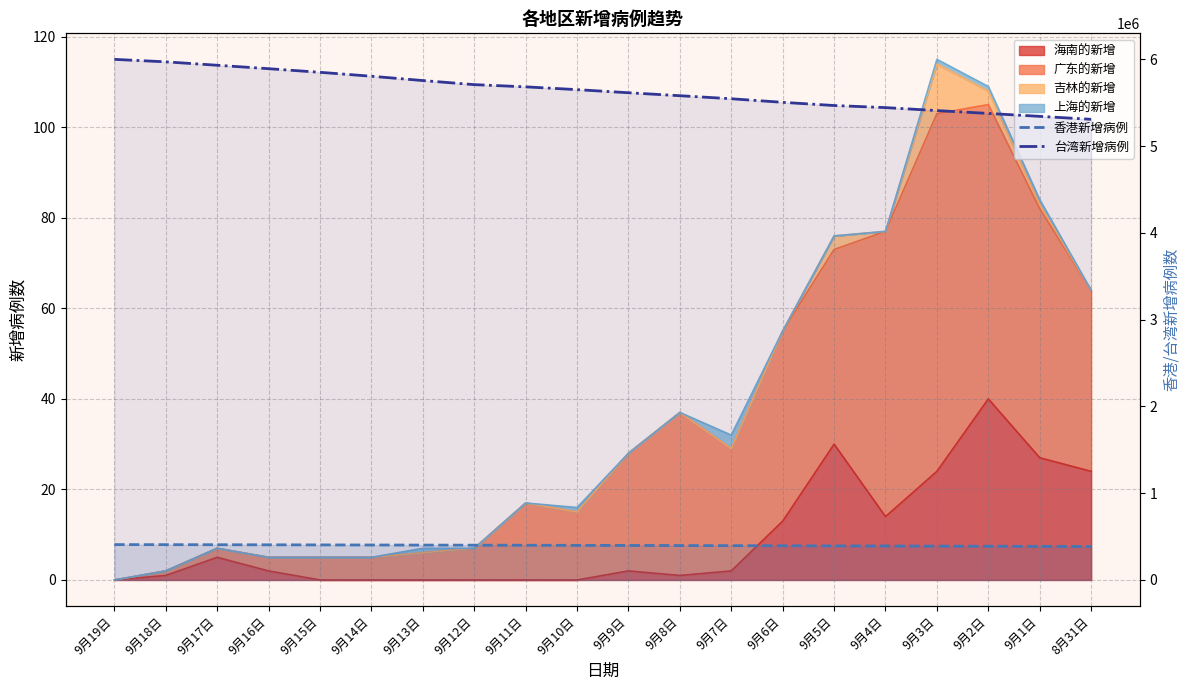

Which series has the largest range (max minus min)?

台湾新增病例